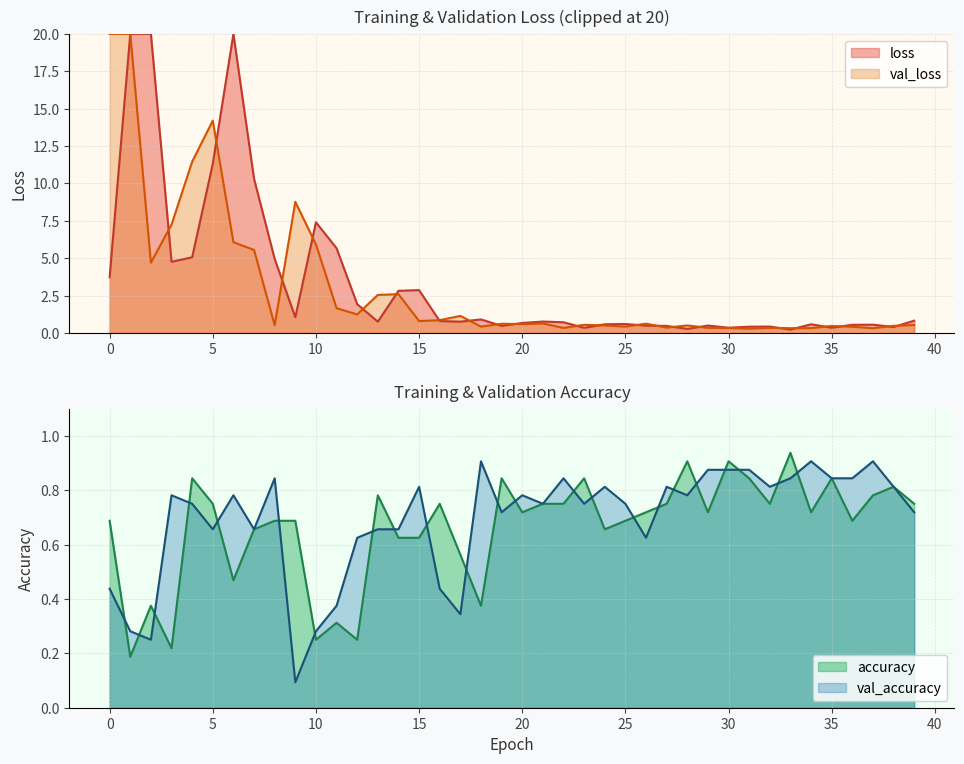

At which category is the sum across all series the highest?

30